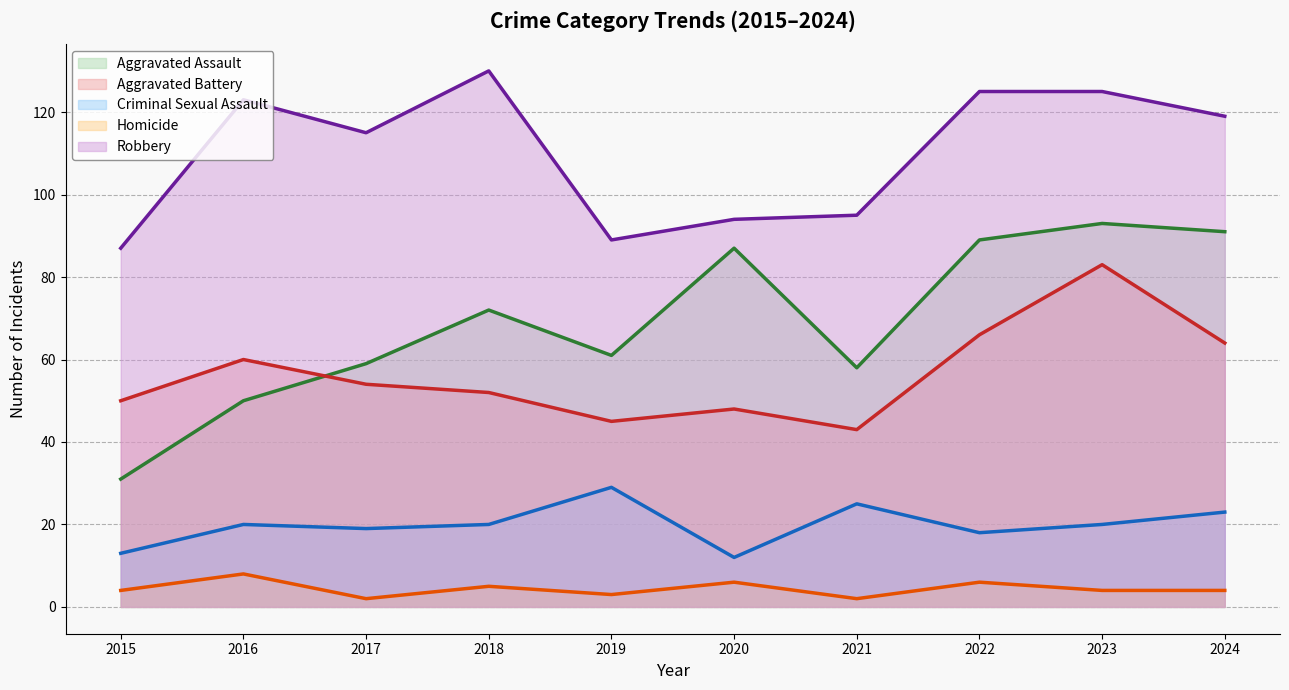

Which series has the widest spread of values?

Aggravated Assault